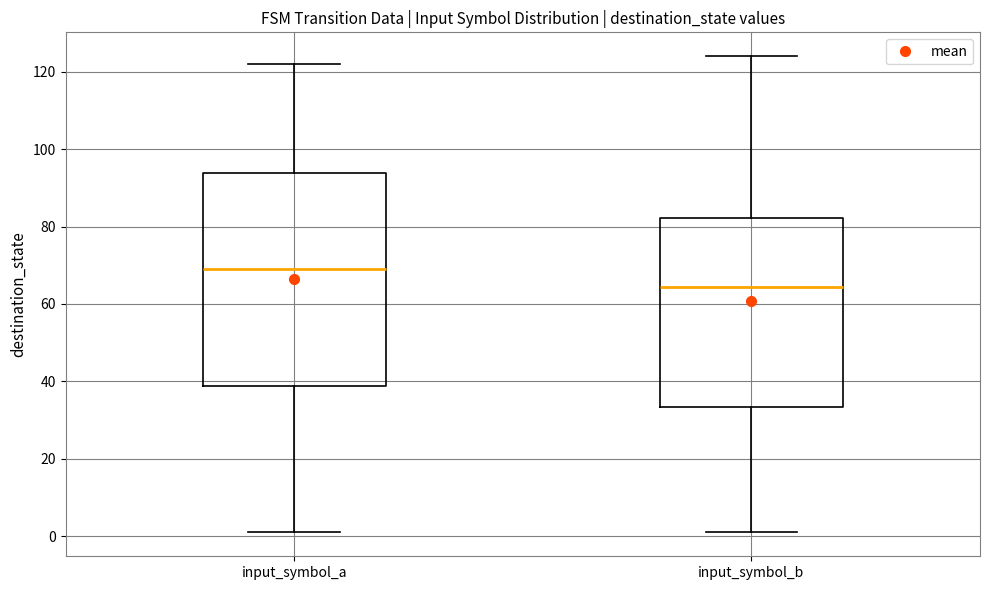

Reading left to right, read every box against the y-axis: the position of its median line, the range the box covers, and the ends of its whiskers. The values are not printed on the chart, so give them approximately, as read against the axis.

input_symbol_a: median 70, box 38 to 94, whiskers 2 to 122
input_symbol_b: median 64, box 34 to 82, whiskers 2 to 124